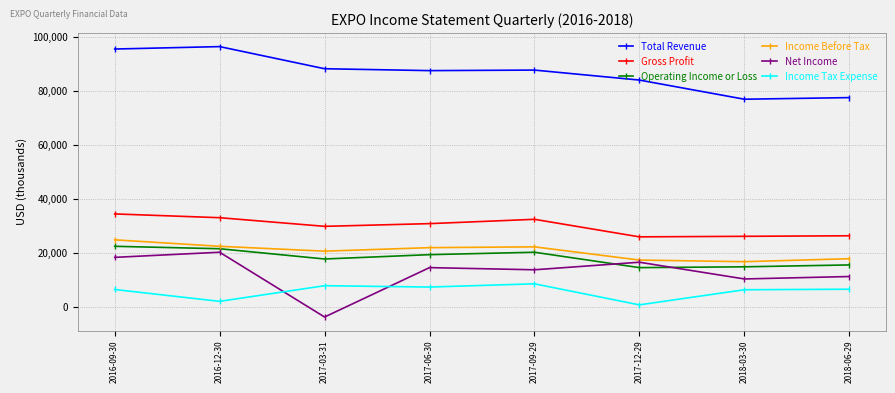

What is the label of the 7th point from the right?

2016-12-30